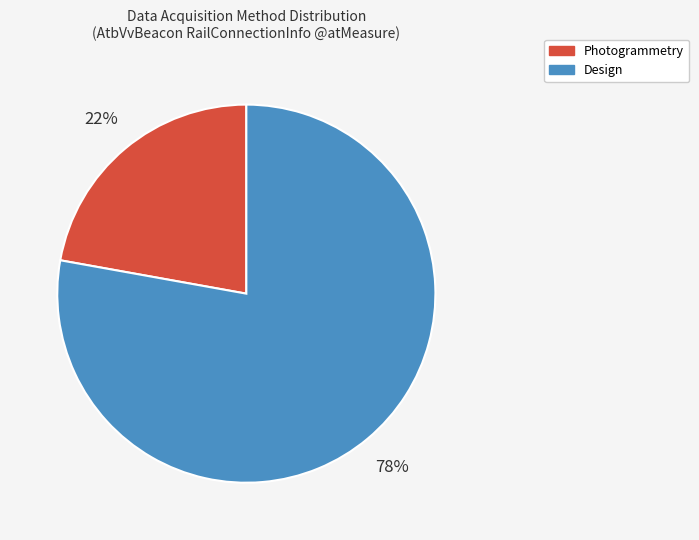

Which category has the biggest portion of the pie?

Design